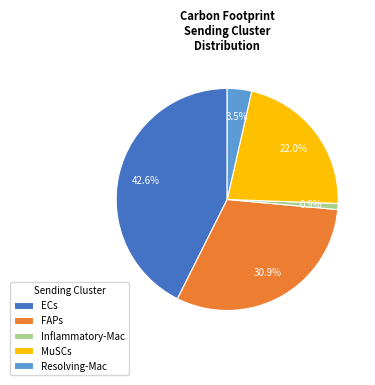

What percentage is the ECs slice, to the nearest percent?

43%